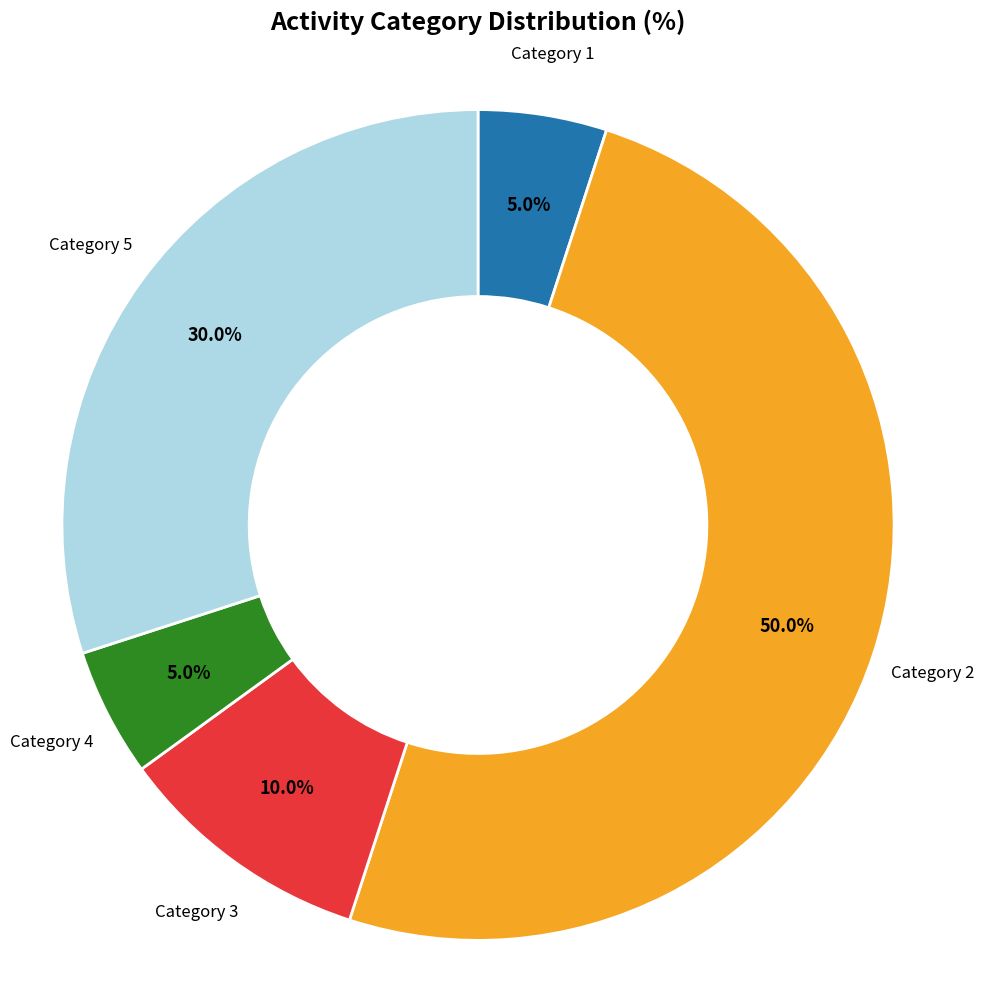

Which slice is the largest?

Category 2